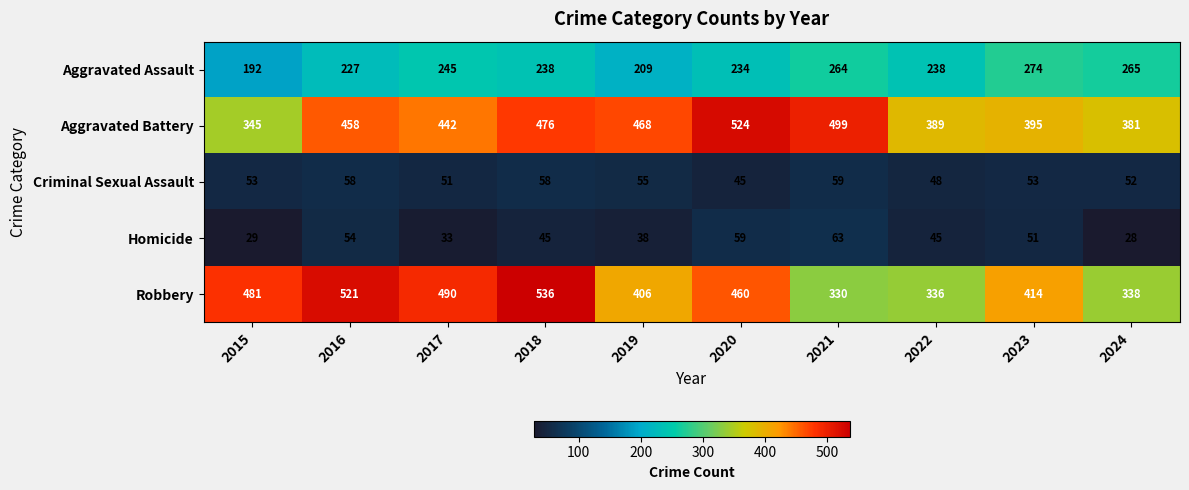

Rank the series by their maximum value, from lowest to highest.

Criminal Sexual Assault, Homicide, Aggravated Assault, Aggravated Battery, Robbery